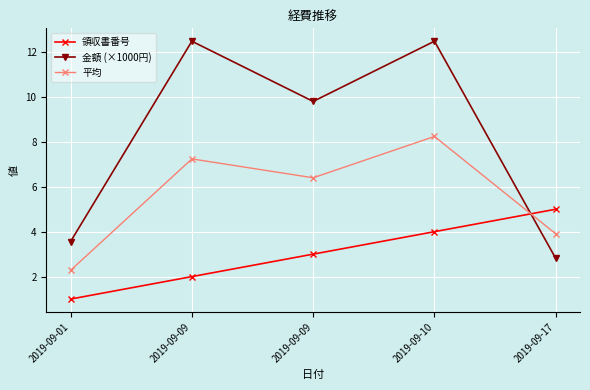

Between 2019-09-09 and 2019-09-17, which series saw the biggest shift?

金額 (×1000円)